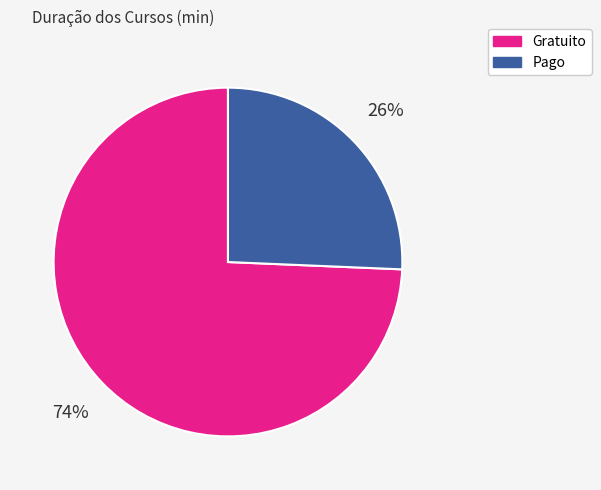

Count the number of slices in the pie.

2